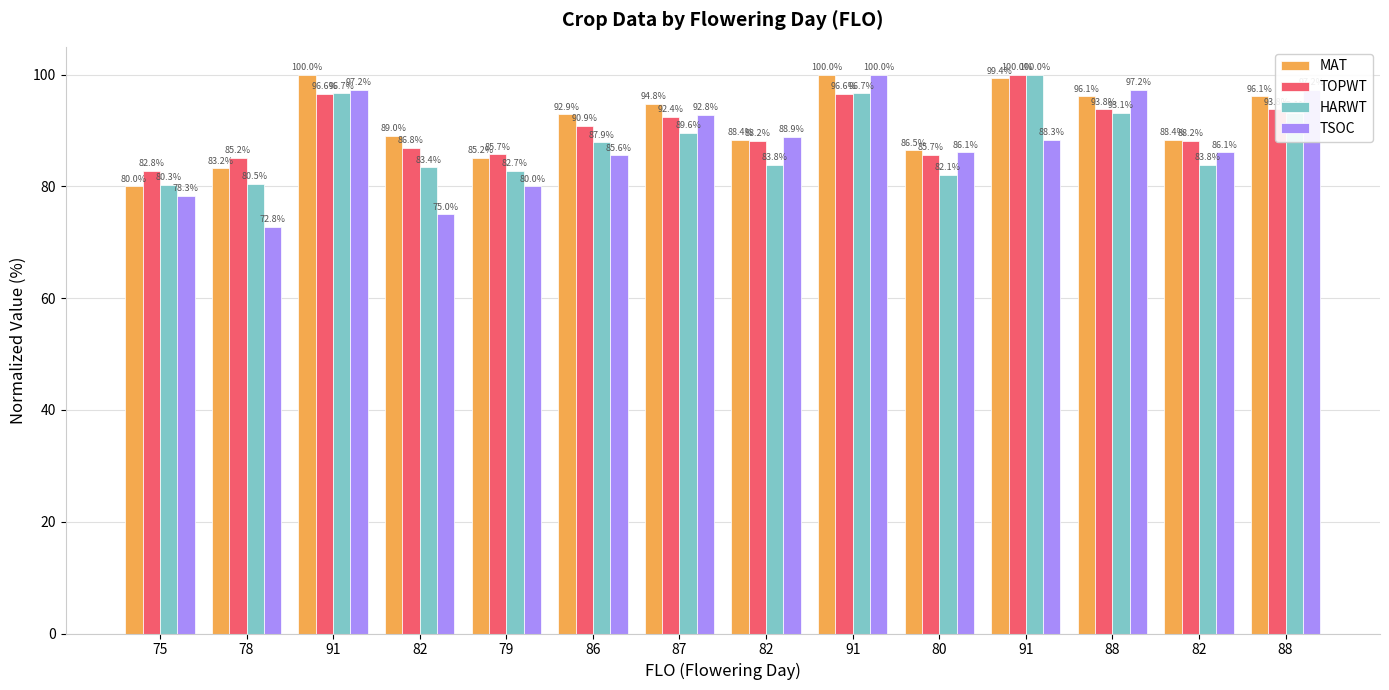

Count the number of categories in the chart.

14